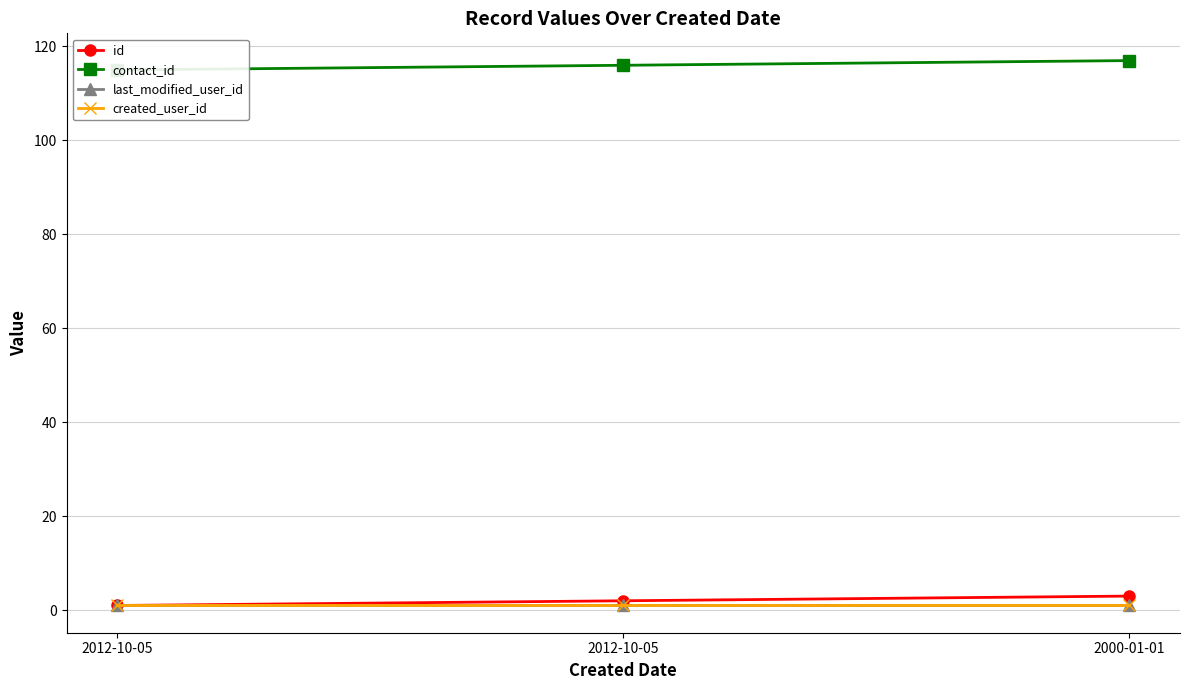

At which category is the sum across all series the highest?

2000-01-01